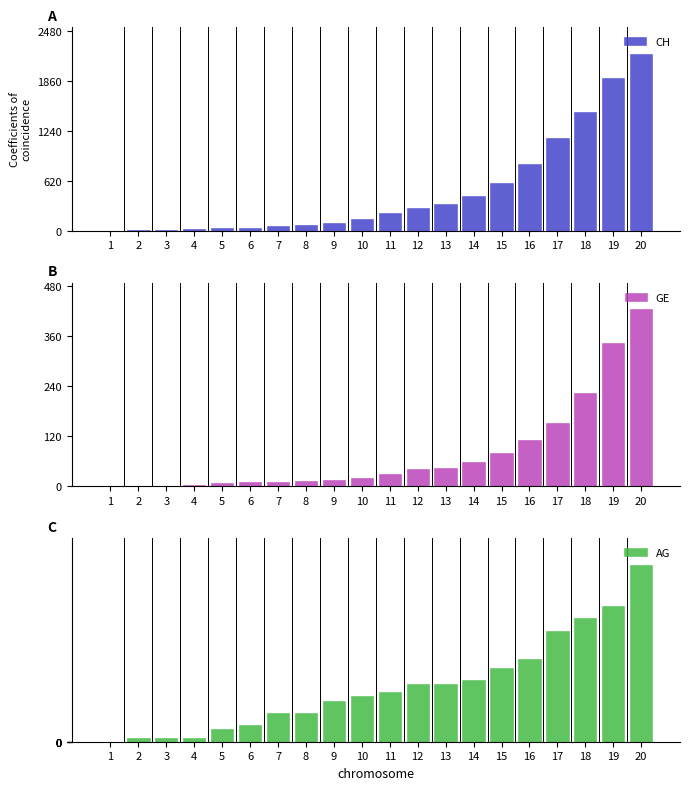

Which category has the highest value in the GE series?

20